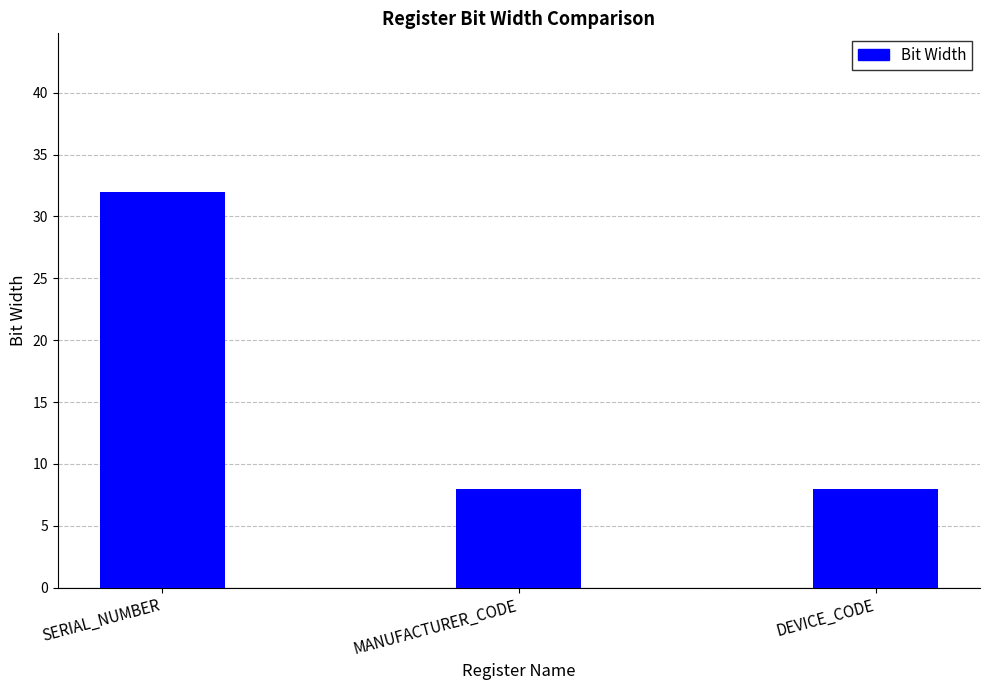

The chart shows a value of 8 at MANUFACTURER_CODE. True or false?

True